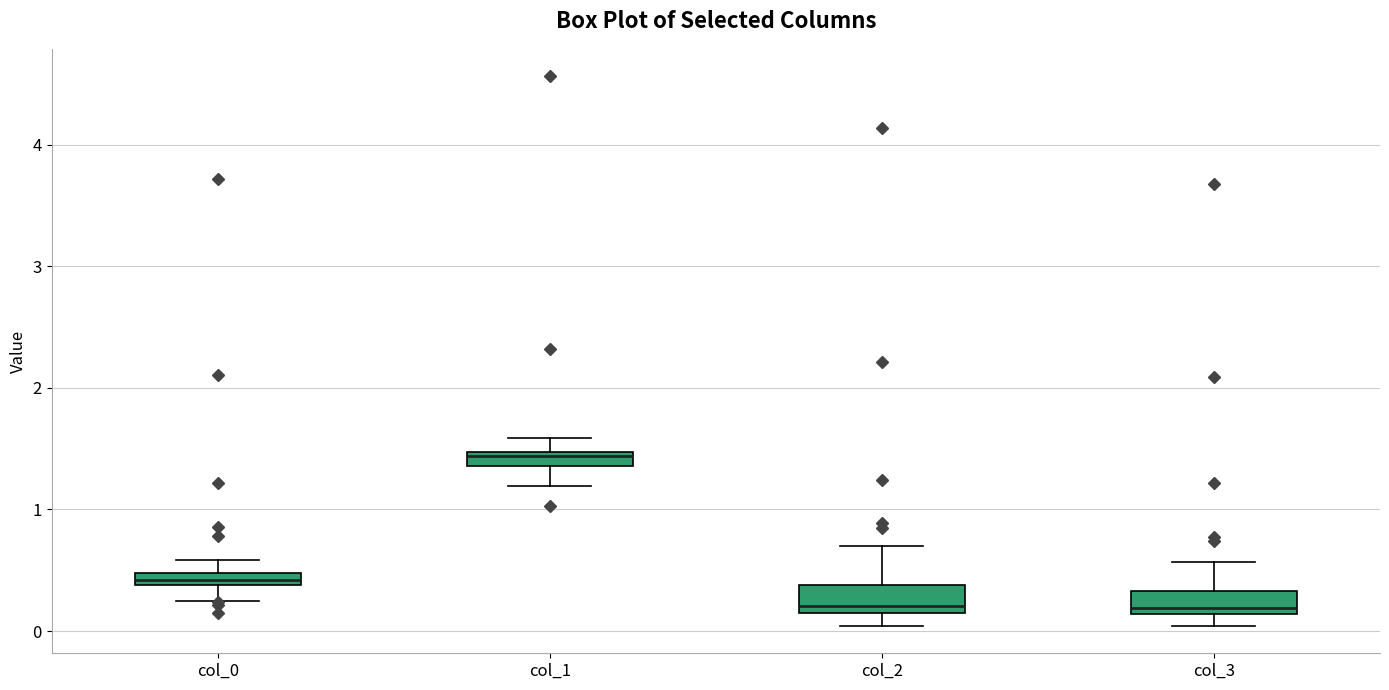

Which box has the highest median line?

col_1